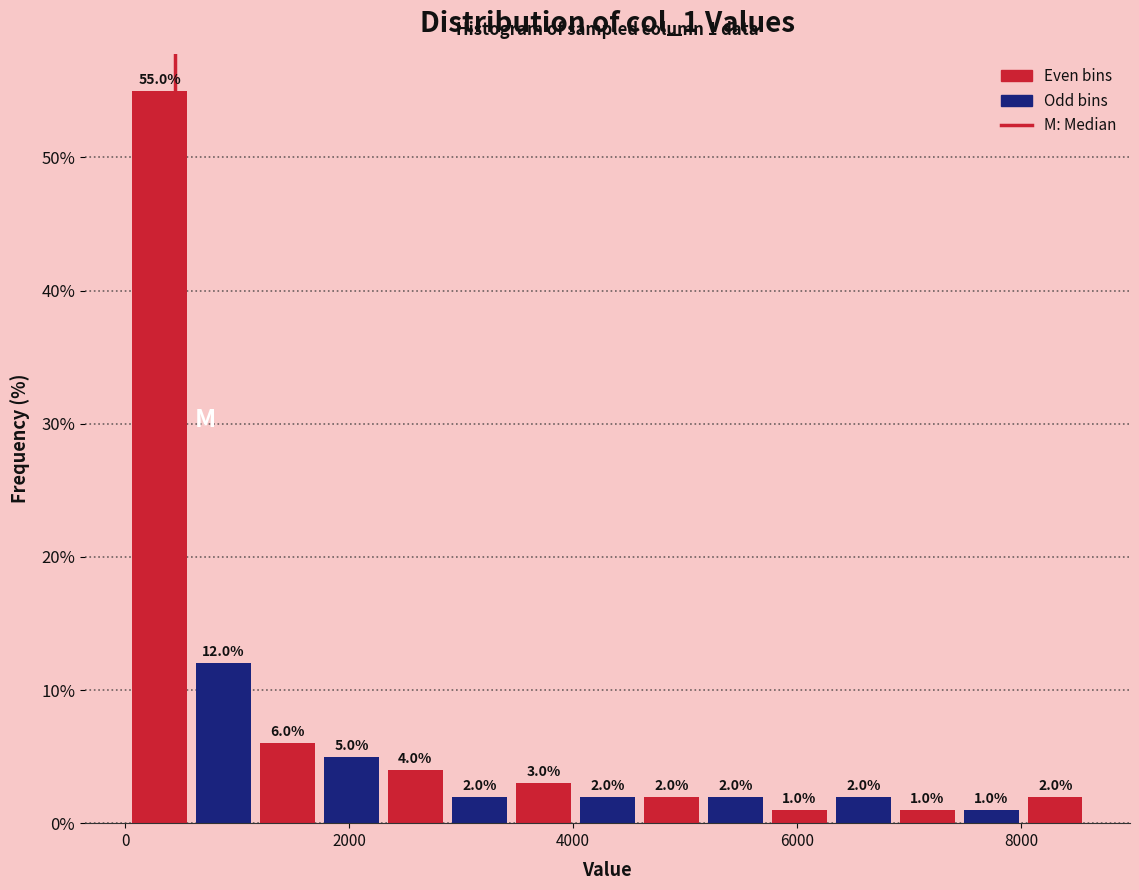

Read against the x-axis, roughly where is the centre of the tallest bar?

400